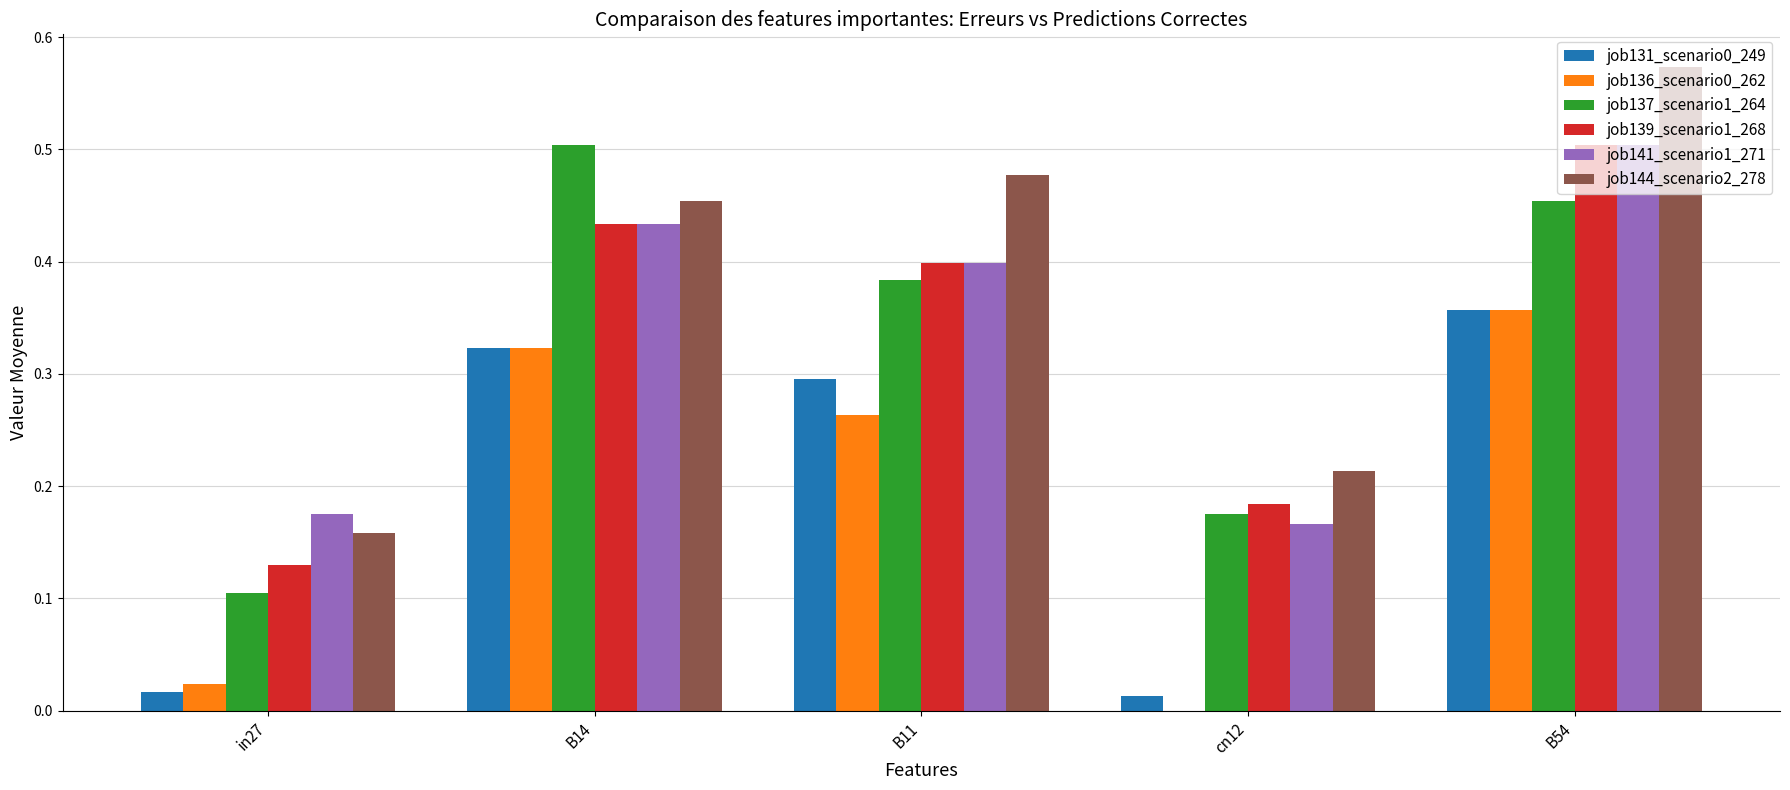

Which label corresponds to the largest value in the chart?

B54